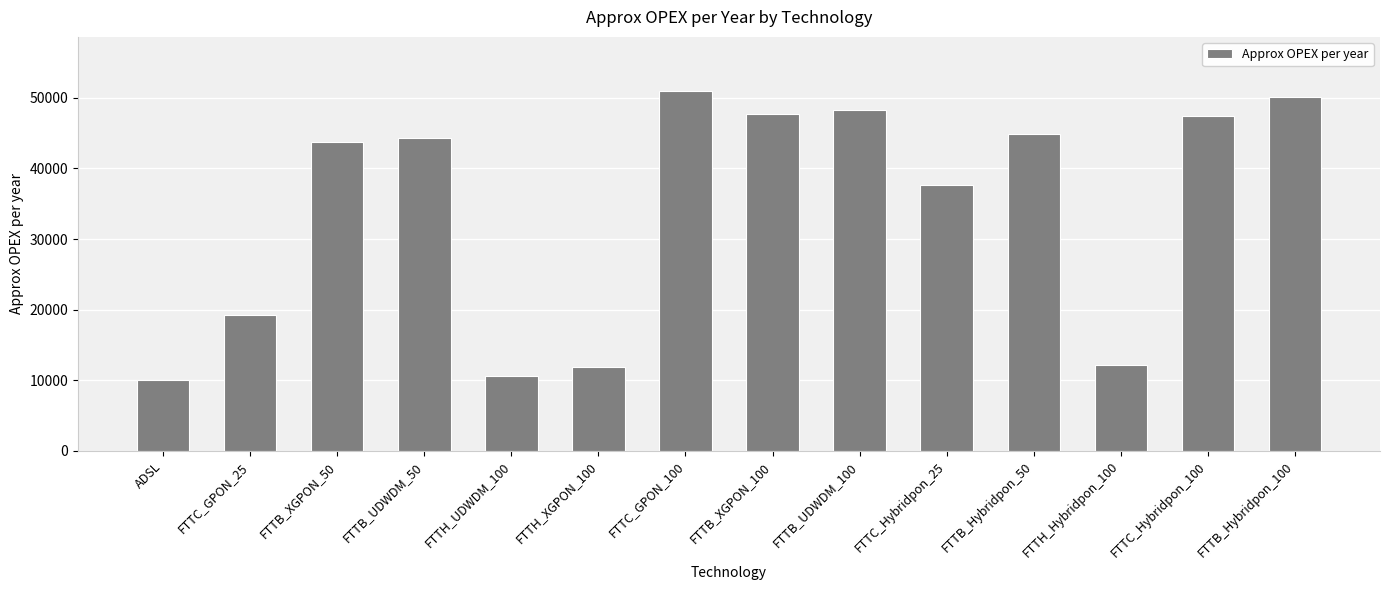

How many distinct data groups are displayed?

1